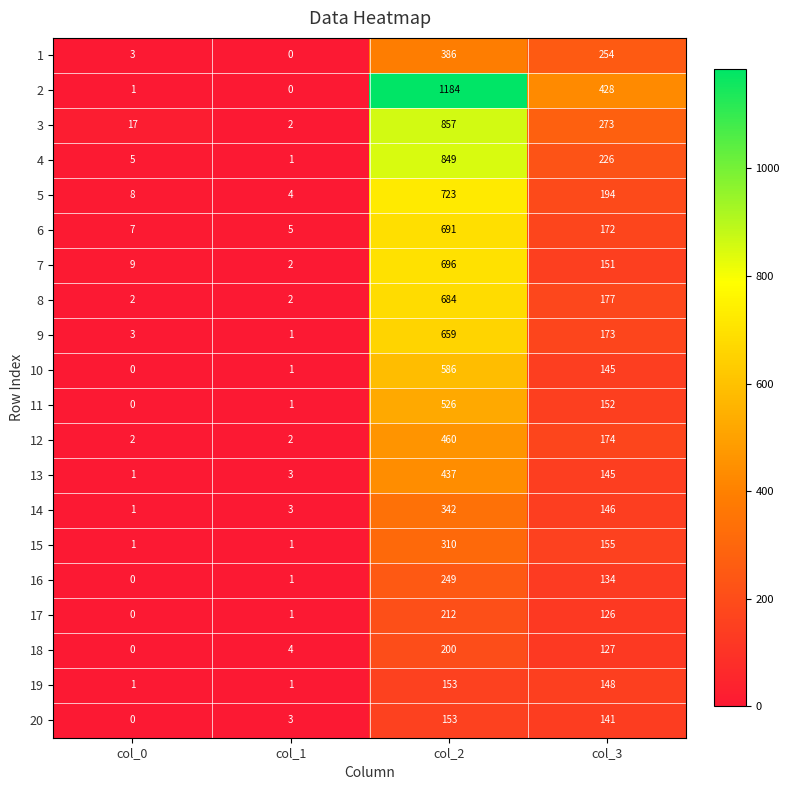

What is the greatest value displayed?

1184